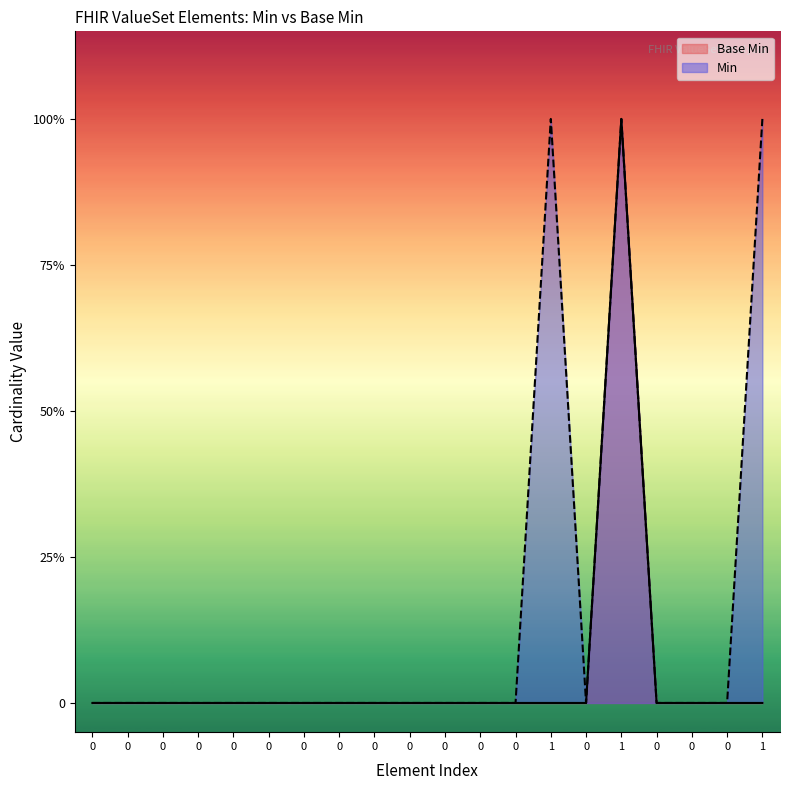

True or false: there are more than 1 points higher than both neighbors.

False